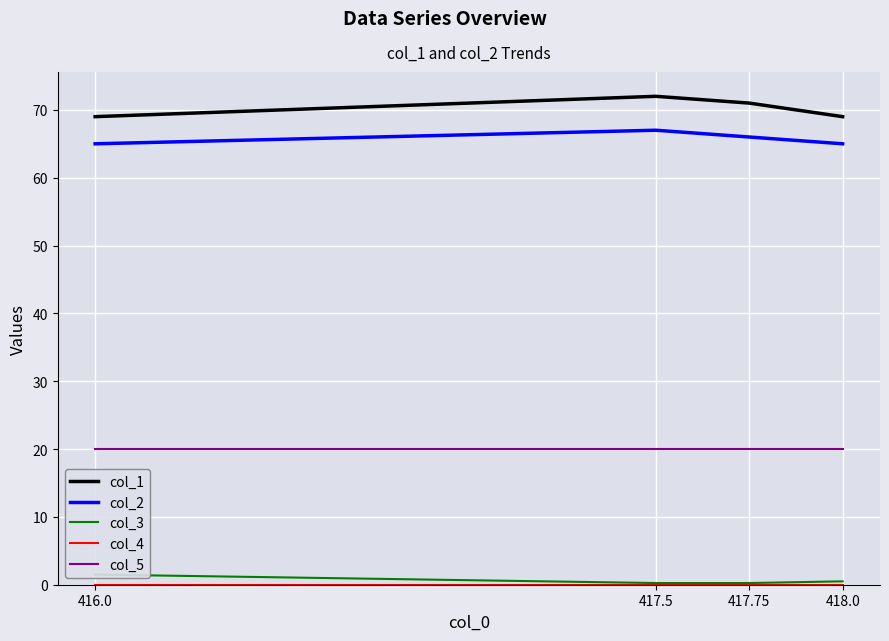

True or false: col_3 and col_5 cross at least once.

False